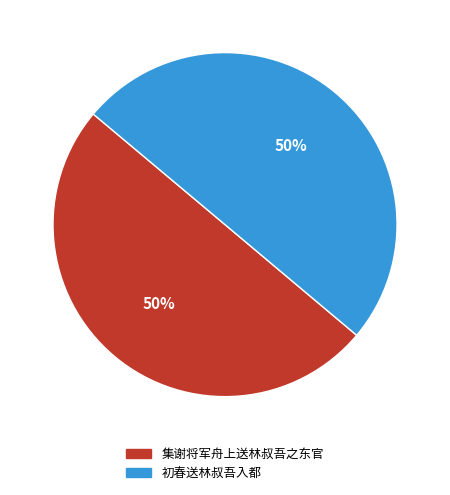

Is the sum of 集谢将军舟上送林叔吾之东官 and 初春送林叔吾入都 greater than half?

Yes